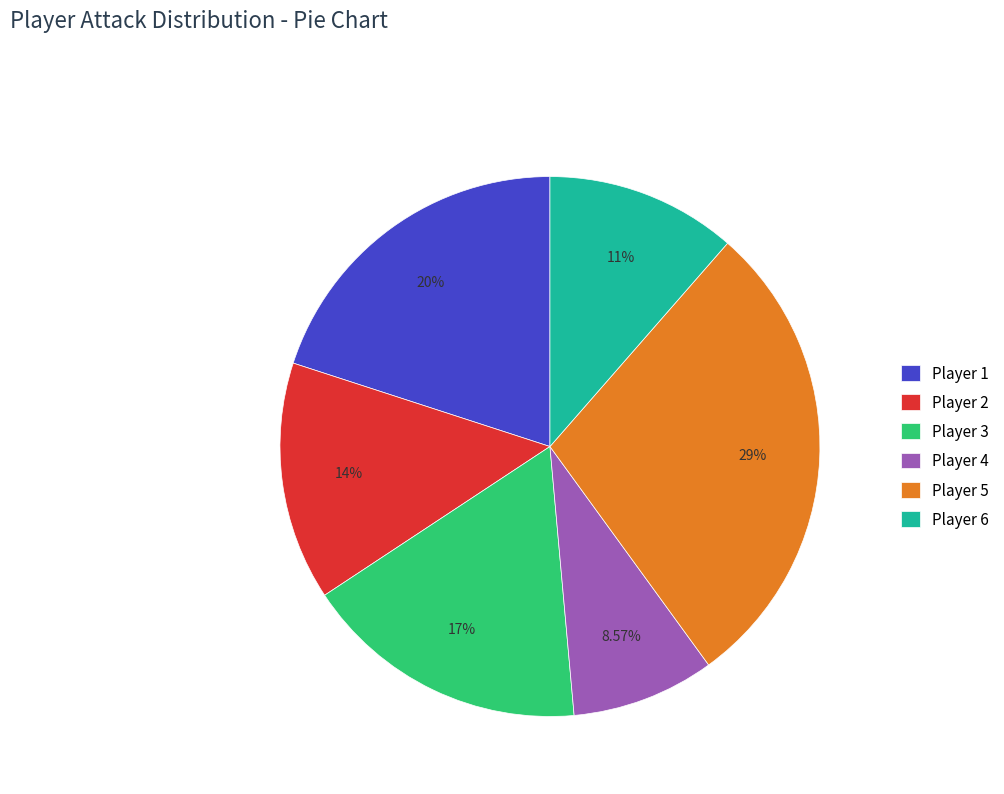

Is Player 2 the majority of the pie?

No